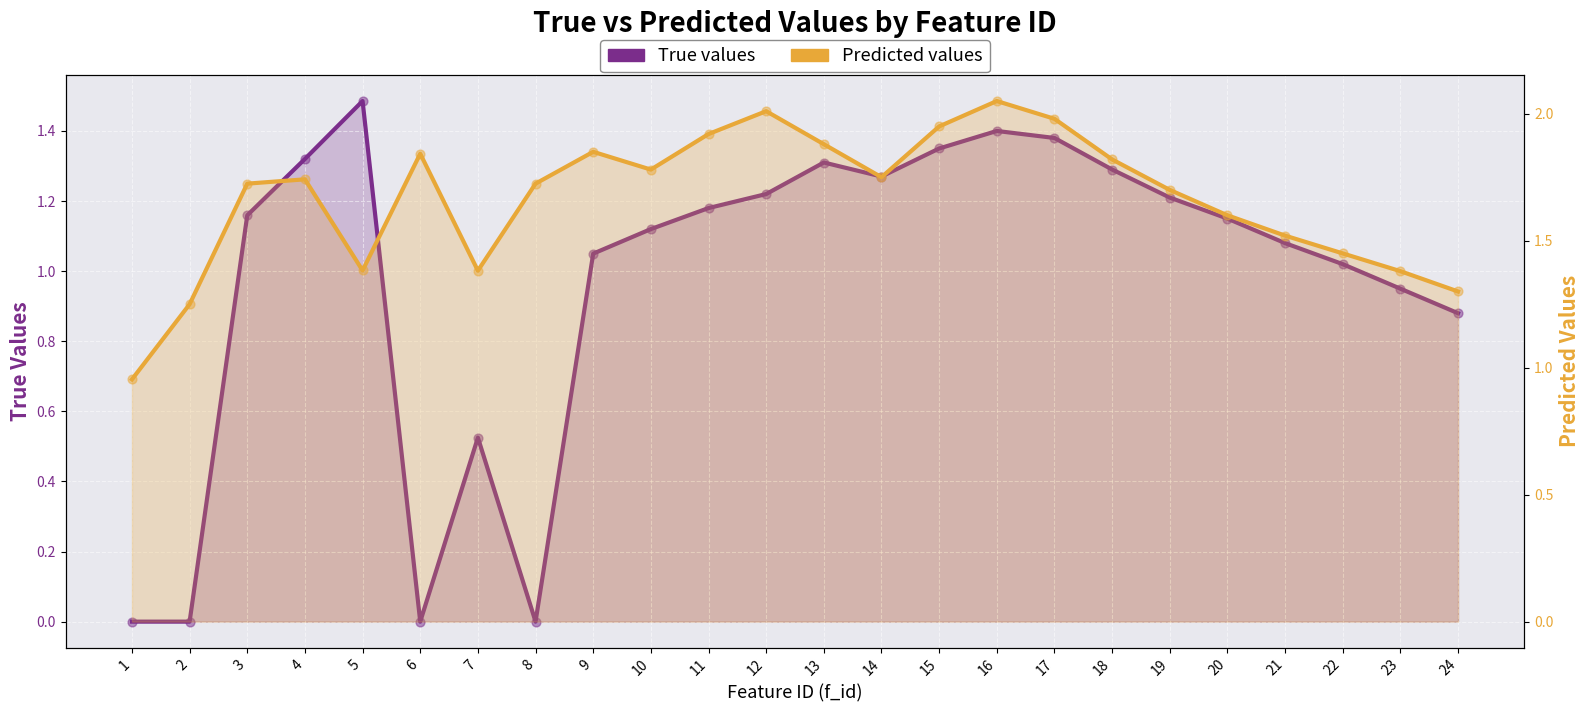

Which series has the largest total across all categories?

Predicted values